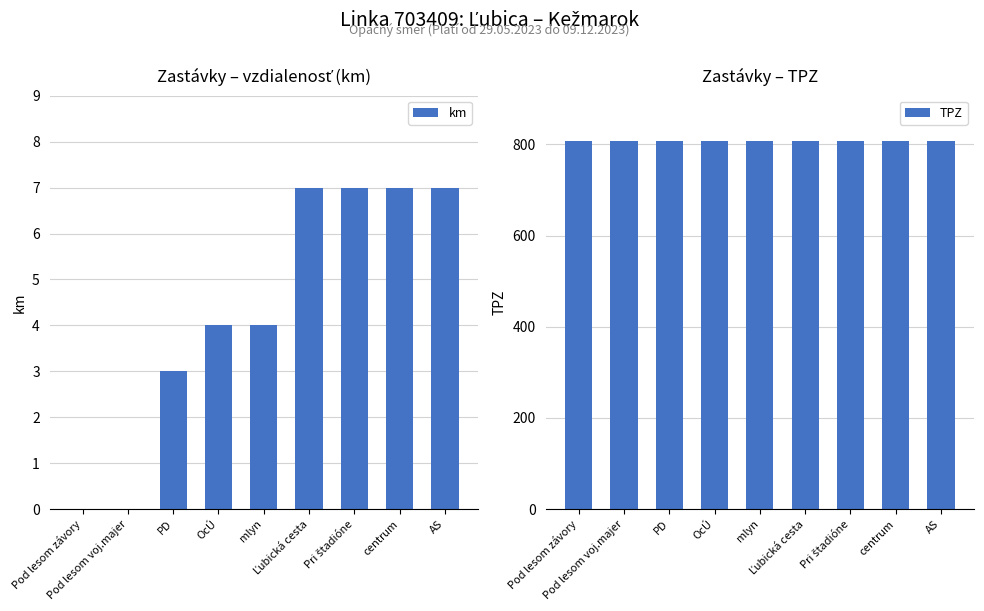

What position from the left is OcÚ?

4